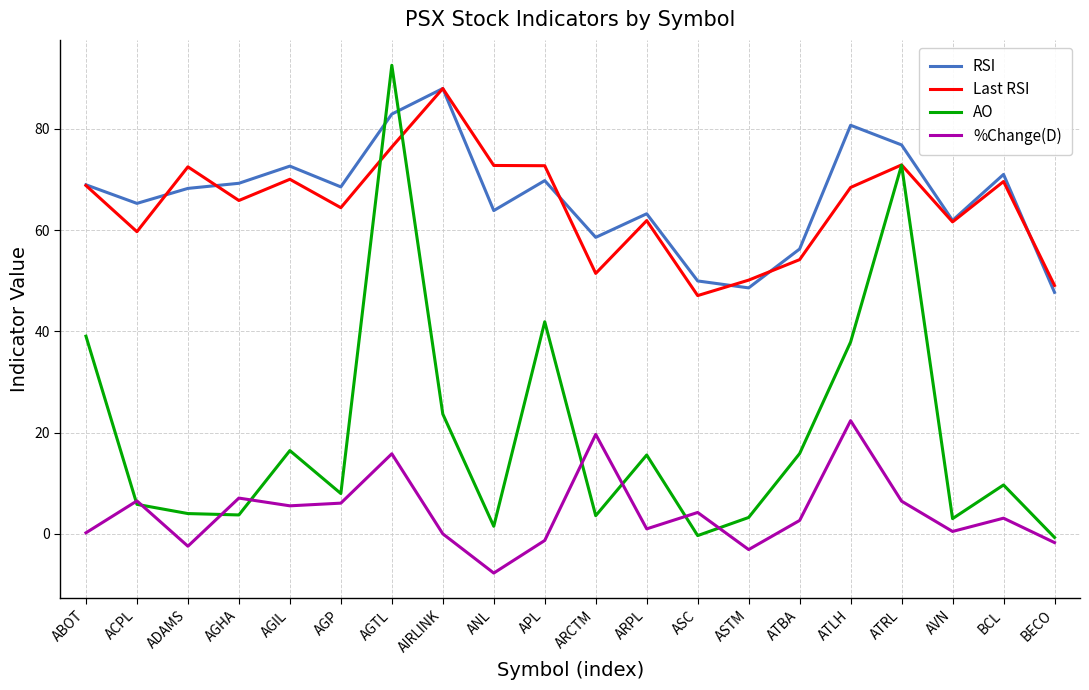

Which series has the largest total across all categories?

RSI